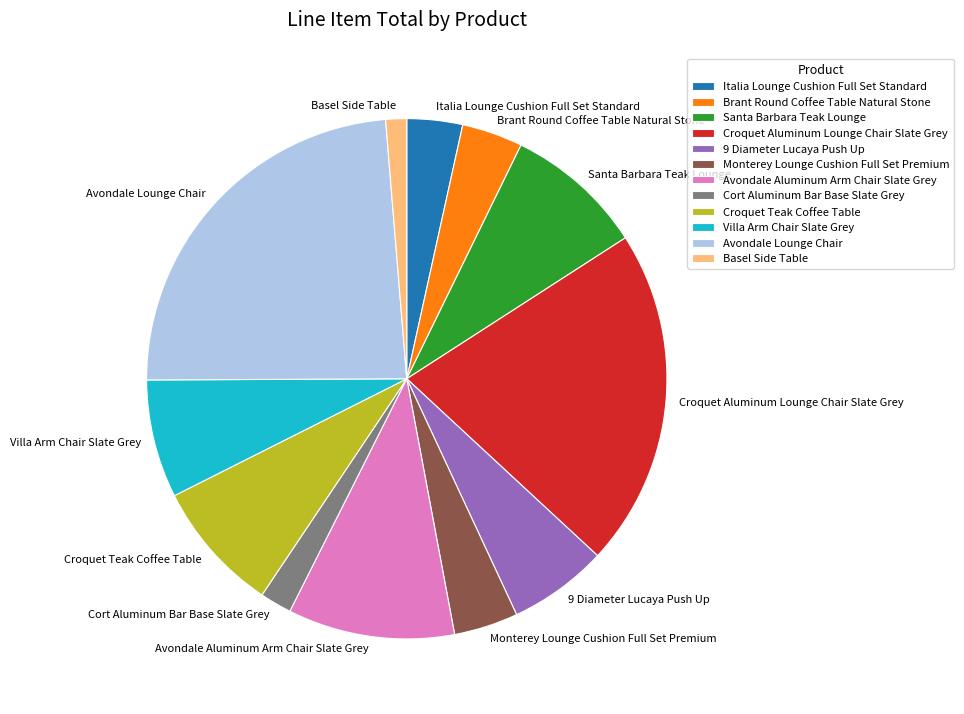

Which has a higher value, Basel Side Table or Cort Aluminum Bar Base Slate Grey?

Cort Aluminum Bar Base Slate Grey